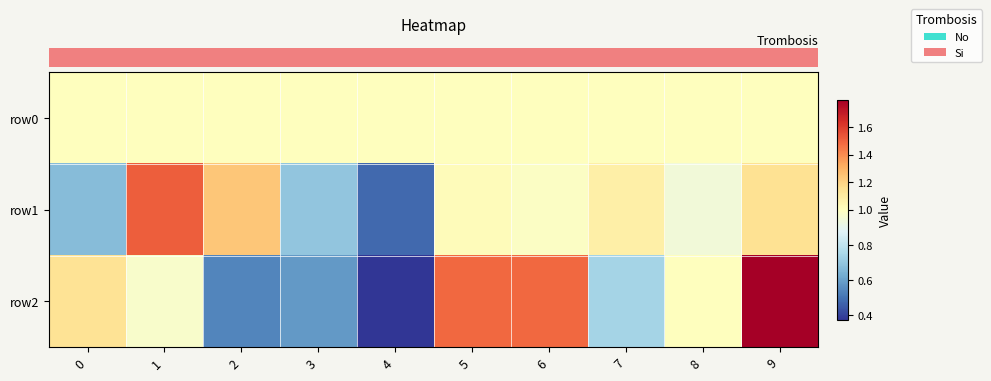

At 9, list the series in order from largest to smallest.

row_2, row_1, row_0